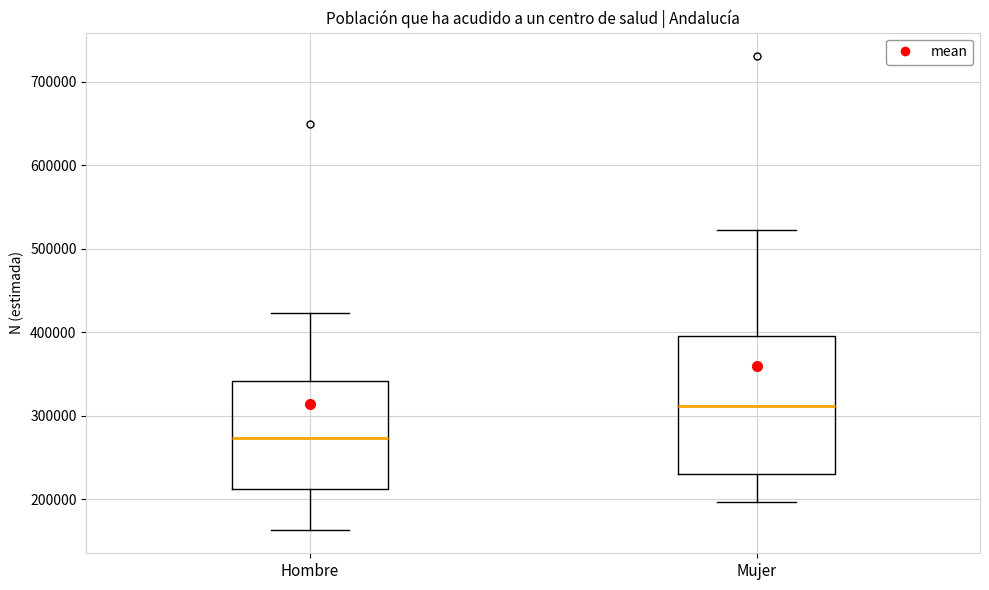

Where does the upper whisker of the box for Mujer end on the y-axis? The values are not printed on the chart, so give them approximately, as read against the axis.

520000